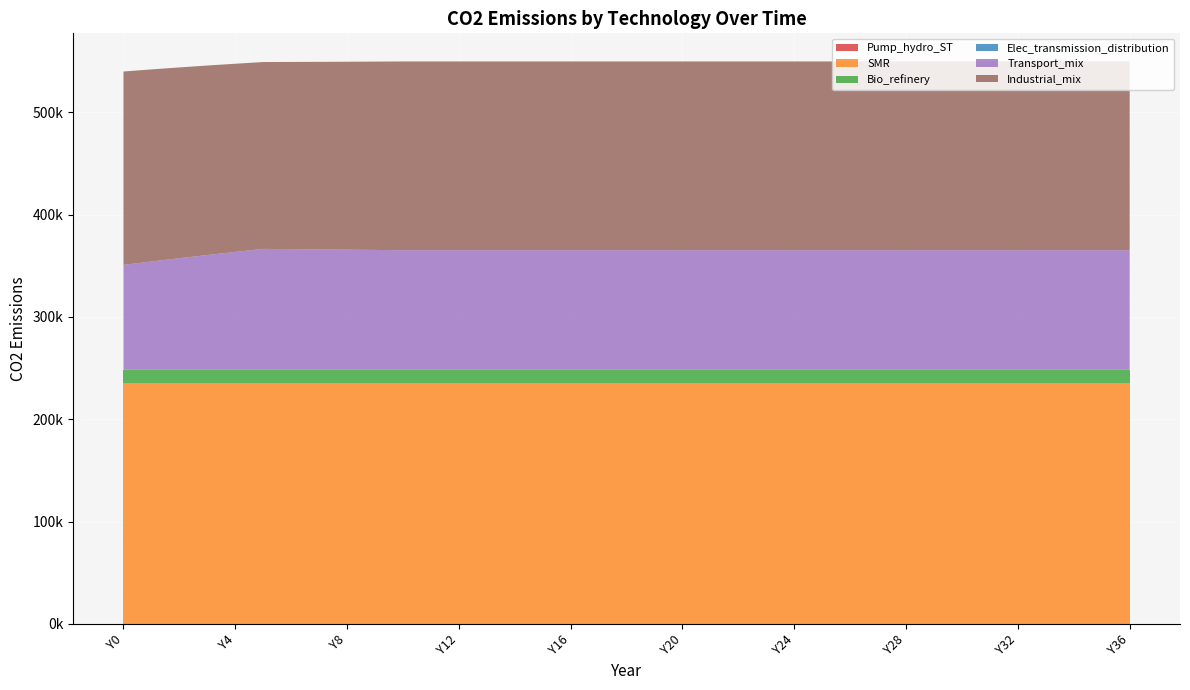

Reading left to right, transcribe all the data shown in this chart.

Pump_hydro_ST: Y0=0.0	Y1=0.0	Y2=0.0	Y3=0.0	Y4=0.0	Y5=0.0	Y6=0.0	Y7=0.0	Y8=0.0	Y9=0.0	Y10=0.0	Y11=0.0	Y12=0.0	Y13=0.0	Y14=0.0	Y15=0.0	Y16=0.0	Y17=0.0	Y18=0.0	Y19=0.0	Y20=0.0	Y21=0.0	Y22=0.0	Y23=0.0	Y24=0.0	Y25=0.0	Y26=0.0	Y27=0.0	Y28=0.0	Y29=0.0	Y30=0.0	Y31=0.0	Y32=0.0	Y33=0.0	Y34=0.0	Y35=0.0	Y36=0.0
SMR: Y0=235476.0	Y1=235476.0	Y2=235476.0	Y3=235476.0	Y4=235476.0	Y5=235476.0	Y6=235476.0	Y7=235476.0	Y8=235476.0	Y9=235476.0	Y10=235476.0	Y11=235476.0	Y12=235476.0	Y13=235476.0	Y14=235476.0	Y15=235476.0	Y16=235476.0	Y17=235476.0	Y18=235476.0	Y19=235476.0	Y20=235476.0	Y21=235476.0	Y22=235476.0	Y23=235476.0	Y24=235476.0	Y25=235476.0	Y26=235476.0	Y27=235476.0	Y28=235476.0	Y29=235476.0	Y30=235476.0	Y31=235476.0	Y32=235476.0	Y33=235476.0	Y34=235476.0	Y35=235476.0	Y36=235476.0
Bio_refinery: Y0=12762.9	Y1=12762.9	Y2=12762.9	Y3=12762.9	Y4=12762.9	Y5=12762.9	Y6=12762.9	Y7=12762.9	Y8=12762.9	Y9=12762.9	Y10=12762.9	Y11=12762.9	Y12=12762.9	Y13=12762.9	Y14=12762.9	Y15=12762.9	Y16=12762.9	Y17=12762.9	Y18=12762.9	Y19=12762.9	Y20=12762.9	Y21=12762.9	Y22=12762.9	Y23=12762.9	Y24=12762.9	Y25=12762.9	Y26=12762.9	Y27=12762.9	Y28=12762.9	Y29=12762.9	Y30=12762.9	Y31=12762.9	Y32=12762.9	Y33=12762.9	Y34=12762.9	Y35=12762.9	Y36=12762.9
Elec_transmission_distribution: Y0=0.0	Y1=0.0	Y2=0.0	Y3=0.0	Y4=0.0	Y5=0.0	Y6=0.0	Y7=0.0	Y8=0.0	Y9=0.0	Y10=0.0	Y11=0.0	Y12=0.0	Y13=0.0	Y14=0.0	Y15=0.0	Y16=0.0	Y17=0.0	Y18=0.0	Y19=0.0	Y20=0.0	Y21=0.0	Y22=0.0	Y23=0.0	Y24=0.0	Y25=0.0	Y26=0.0	Y27=0.0	Y28=0.0	Y29=0.0	Y30=0.0	Y31=0.0	Y32=0.0	Y33=0.0	Y34=0.0	Y35=0.0	Y36=0.0
Transport_mix: Y0=102614.9	Y1=105897.6	Y2=109096.0	Y3=112213.4	Y4=115252.9	Y5=118217.2	Y6=117967.2	Y7=117712.8	Y8=117453.9	Y9=117190.3	Y10=116921.9	Y11=116921.9	Y12=116921.9	Y13=116921.9	Y14=116921.9	Y15=116921.9	Y16=116921.9	Y17=116921.9	Y18=116921.9	Y19=116921.9	Y20=116921.9	Y21=116921.9	Y22=116921.9	Y23=116921.9	Y24=116921.9	Y25=116921.9	Y26=116921.9	Y27=116921.9	Y28=116921.9	Y29=116921.9	Y30=116921.9	Y31=116921.9	Y32=116921.9	Y33=116921.9	Y34=116921.9	Y35=116921.9	Y36=116921.9
Industrial_mix: Y0=188894.6	Y1=187661.2	Y2=186410.6	Y3=185142.6	Y4=183856.7	Y5=182552.6	Y6=182888.9	Y7=183241.6	Y8=183612.0	Y9=184001.3	Y10=184411.1	Y11=184411.1	Y12=184411.1	Y13=184411.1	Y14=184411.1	Y15=184411.1	Y16=184411.1	Y17=184411.1	Y18=184411.1	Y19=184411.1	Y20=184411.1	Y21=184411.1	Y22=184411.1	Y23=184411.1	Y24=184411.1	Y25=184411.1	Y26=184411.1	Y27=184411.1	Y28=184411.1	Y29=184411.1	Y30=184411.1	Y31=184411.1	Y32=184411.1	Y33=184411.1	Y34=184411.1	Y35=184411.1	Y36=184411.1